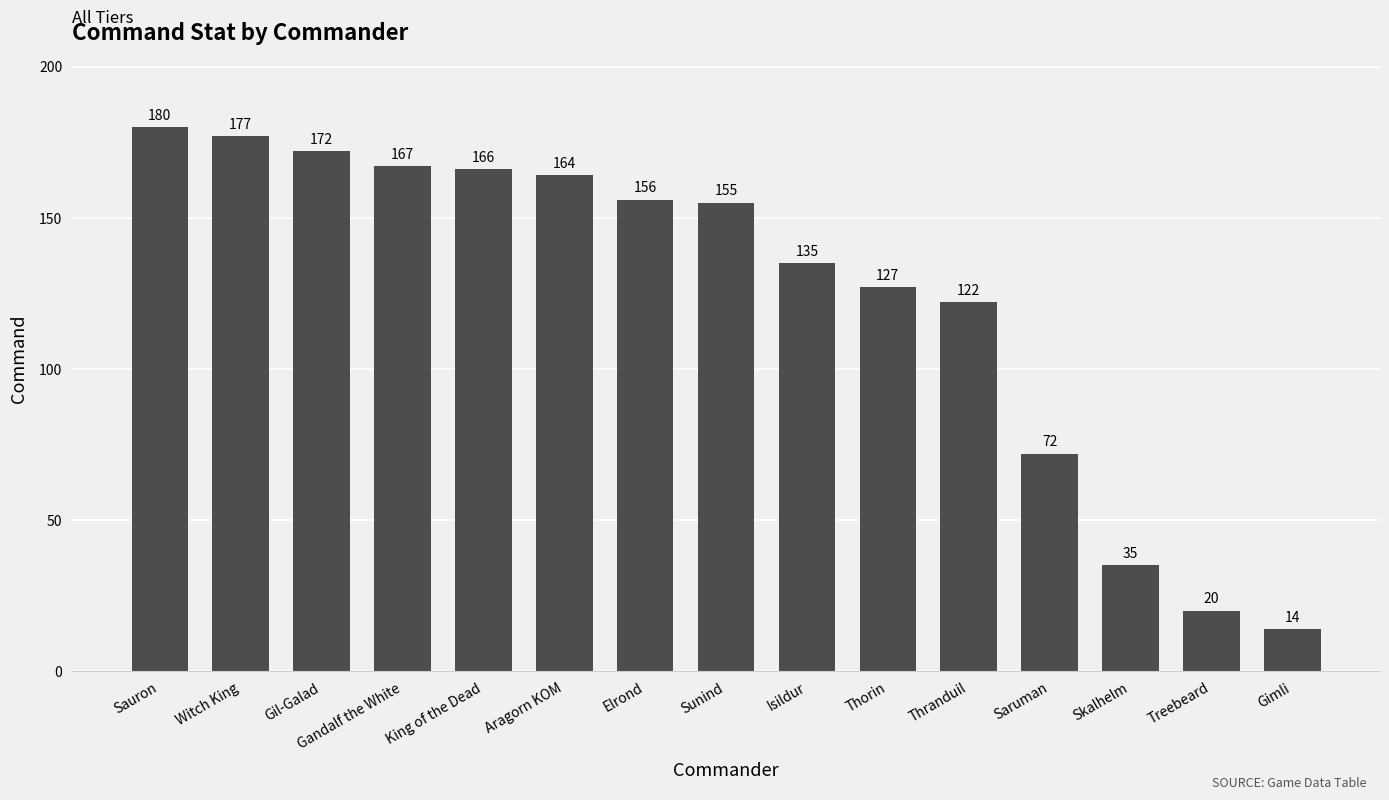

List the labels in order of value, smallest first.

Gimli, Treebeard, Skalhelm, Saruman, Thranduil, Thorin, Isildur, Sunind, Elrond, Aragorn KOM, King of the Dead, Gandalf the White, Gil-Galad, Witch King, Sauron